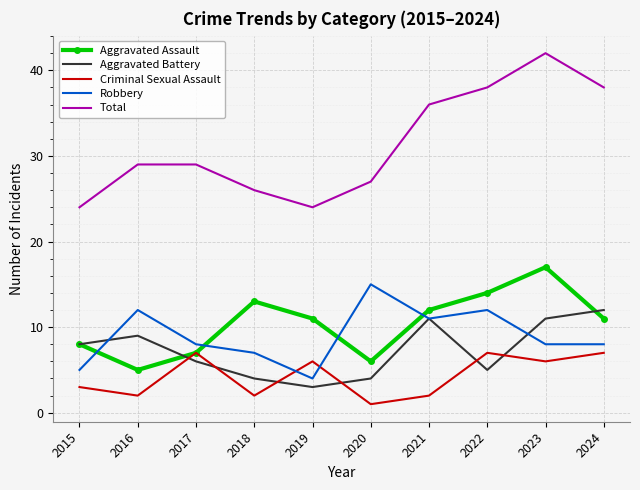

Reading left to right, extract all data points from this chart.

Aggravated Assault: 2015=8	2016=5	2017=7	2018=13	2019=11	2020=6	2021=12	2022=14	2023=17	2024=11
Aggravated Battery: 2015=8	2016=9	2017=6	2018=4	2019=3	2020=4	2021=11	2022=5	2023=11	2024=12
Criminal Sexual Assault: 2015=3	2016=2	2017=7	2018=2	2019=6	2020=1	2021=2	2022=7	2023=6	2024=7
Robbery: 2015=5	2016=12	2017=8	2018=7	2019=4	2020=15	2021=11	2022=12	2023=8	2024=8
Total: 2015=24	2016=29	2017=29	2018=26	2019=24	2020=27	2021=36	2022=38	2023=42	2024=38